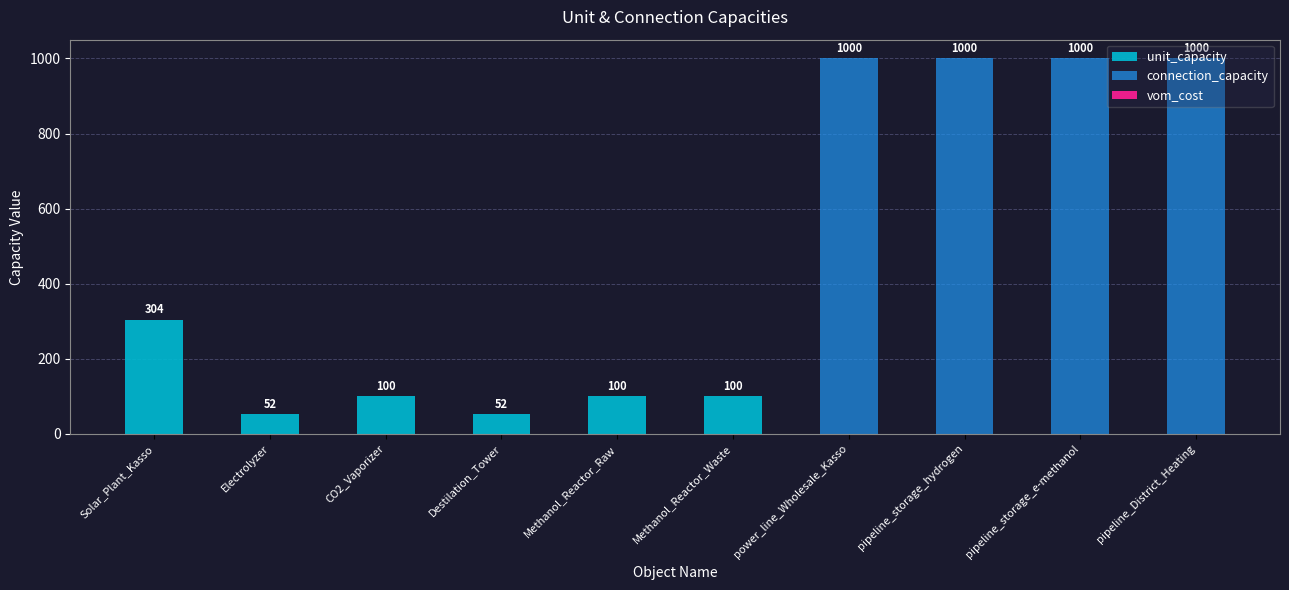

Which series changed the most between Destilation_Tower and power_line_Wholesale_Kasso?

connection_capacity